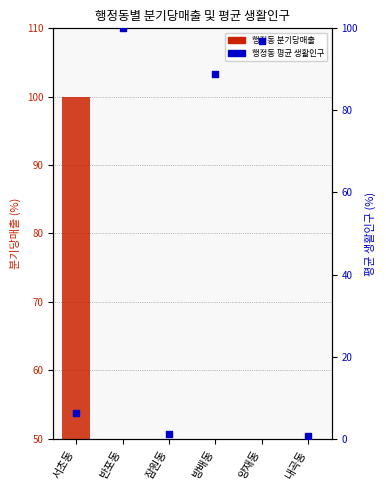

Which series has the largest total across all categories?

행정동 평균 생활인구